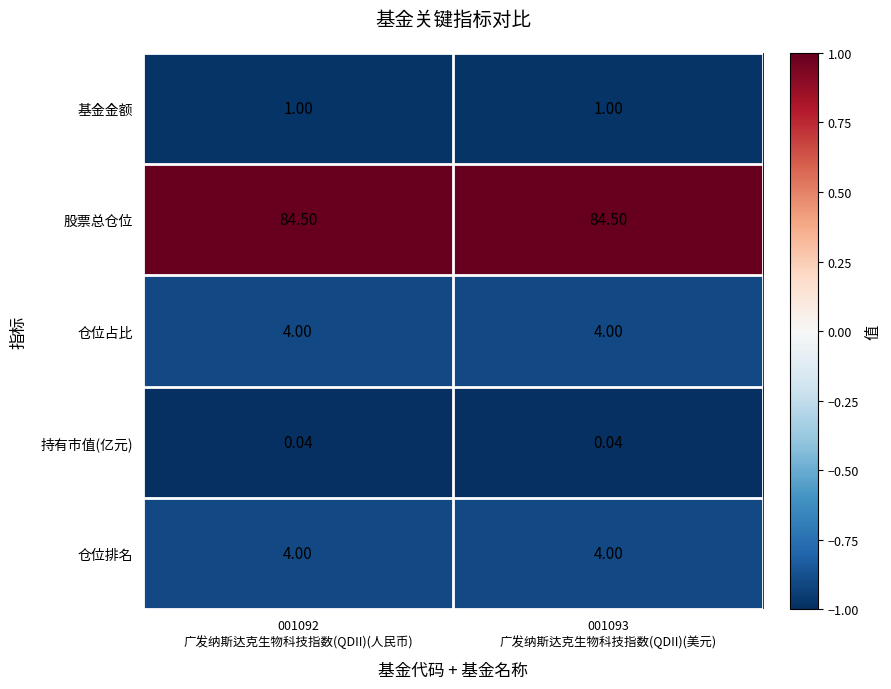

Which series has the largest total across all categories?

股票总仓位